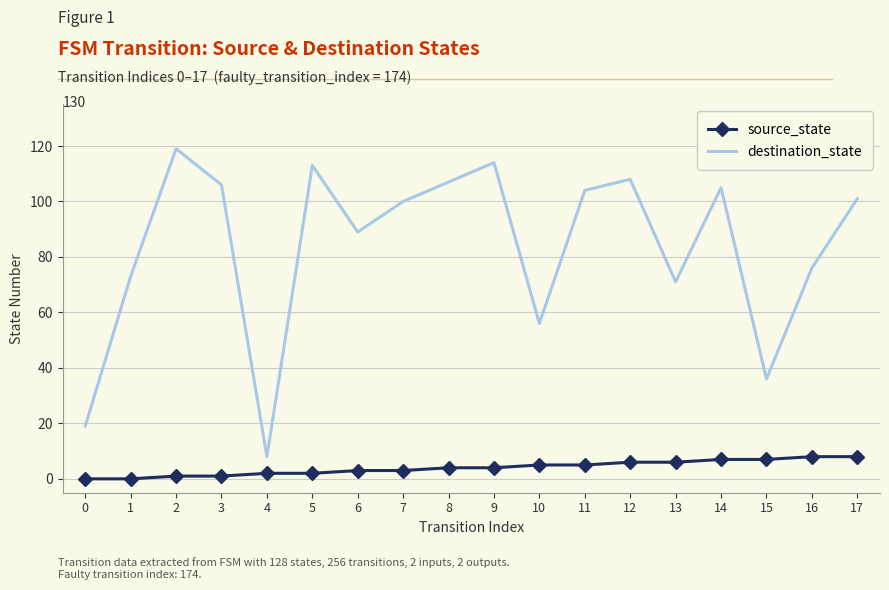

Rank the series by their maximum value, from highest to lowest.

destination_state, source_state